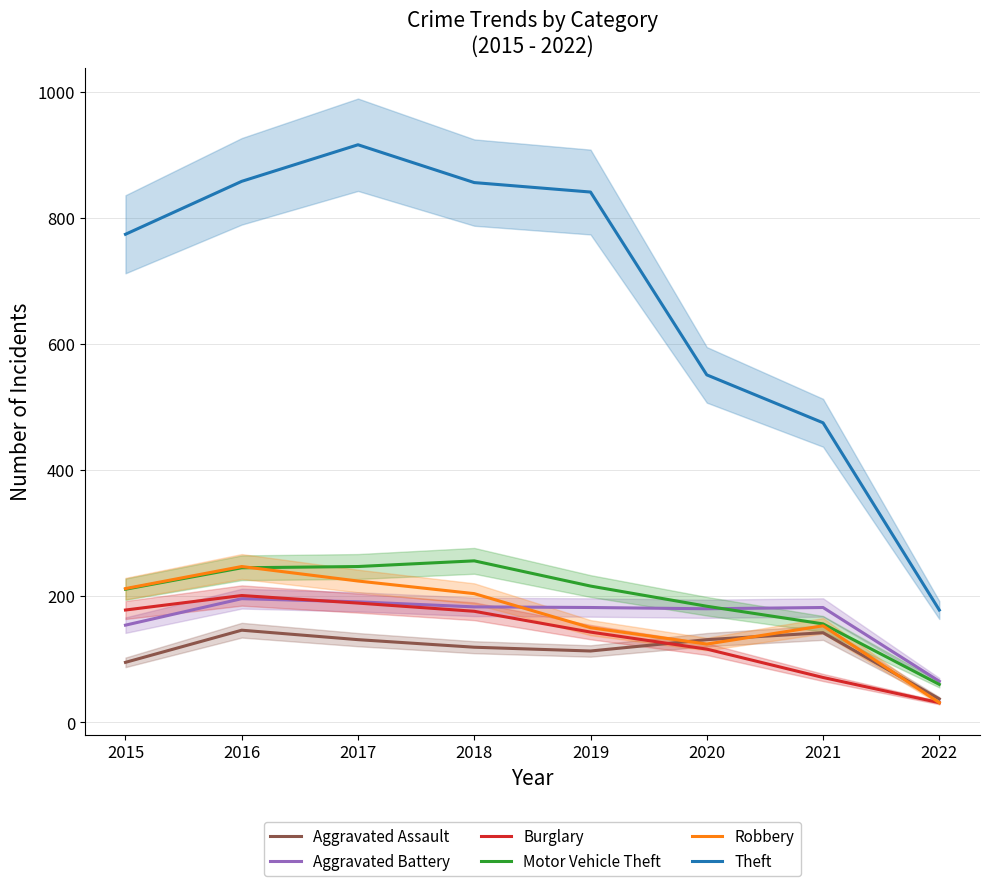

What is the sum of the Theft values at 2016 and 2018?

1714